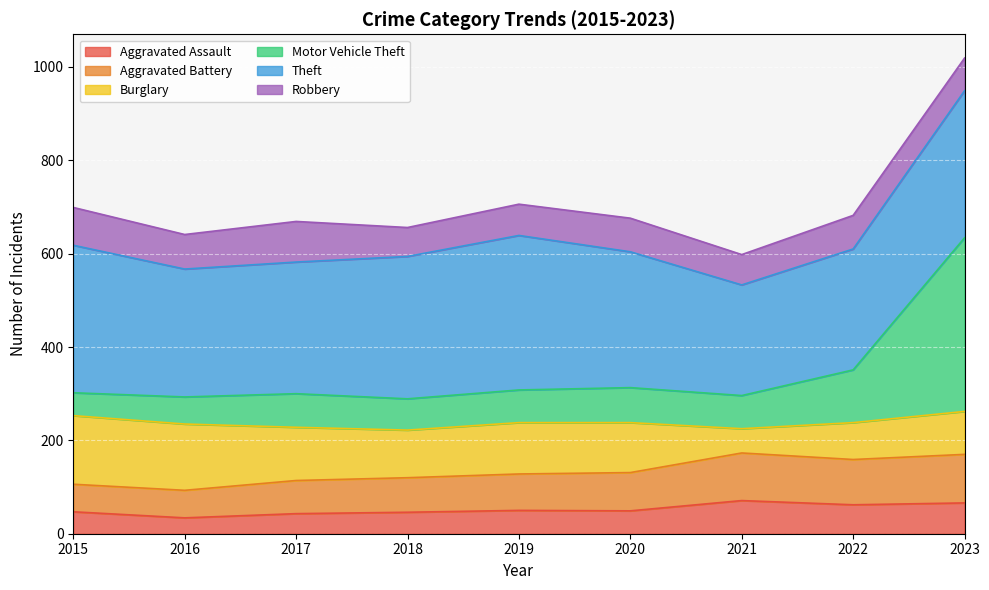

Is the value of Aggravated Assault at 2023 greater than the value of Motor Vehicle Theft at 2018?

No